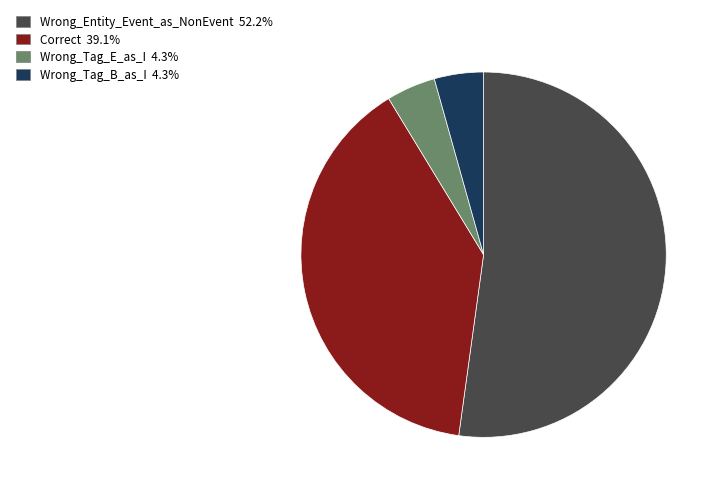

Between Wrong_Tag_E_as_I and Correct, which is larger?

Correct